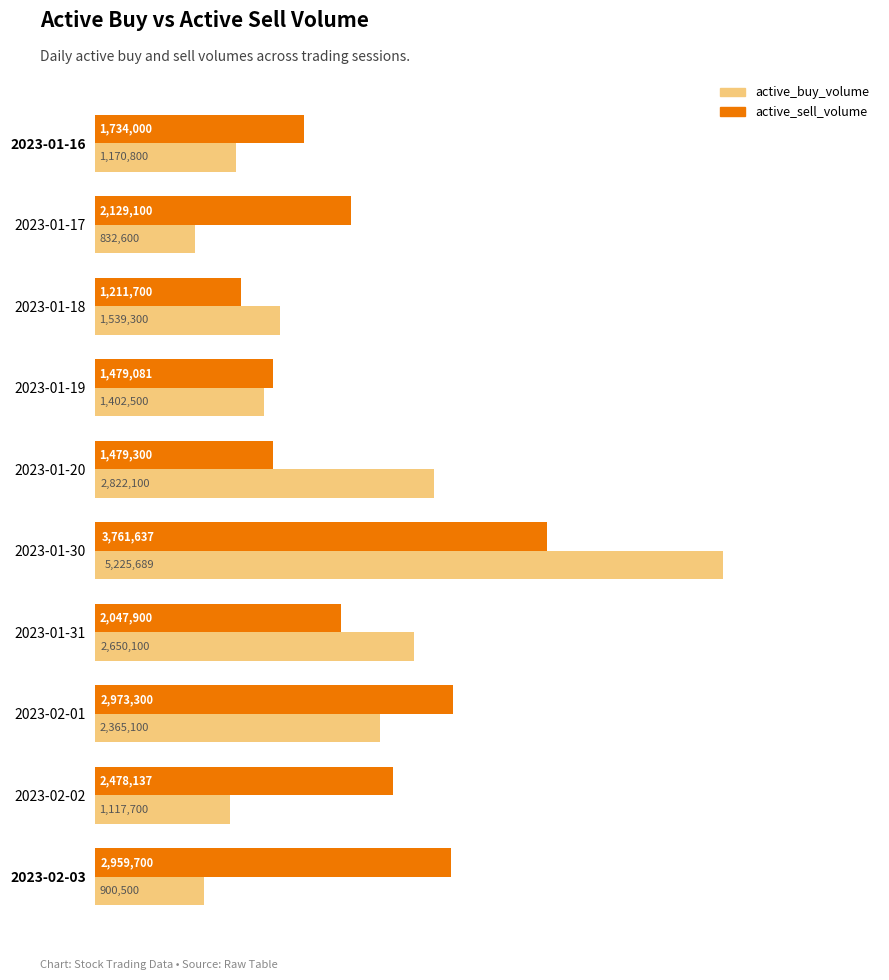

What are all the series names shown in the legend?

active_buy_volume, active_sell_volume